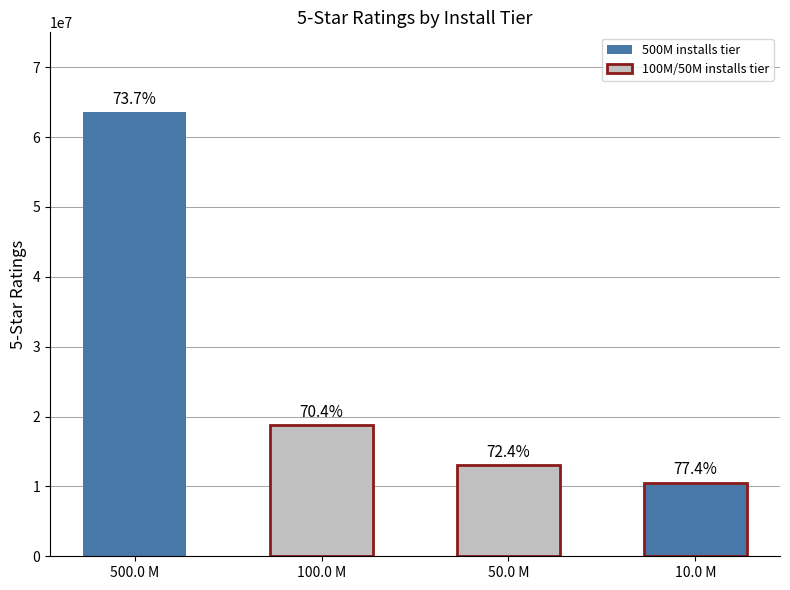

The value of total_ratings at 100.0 M is 17208674. True or false?

False